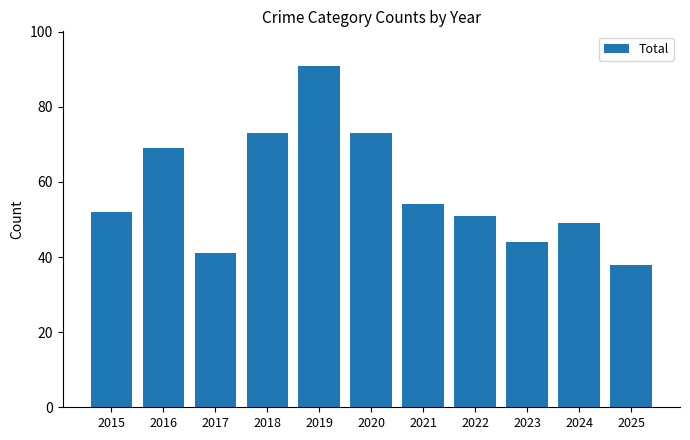

How many distinct data groups are displayed?

1